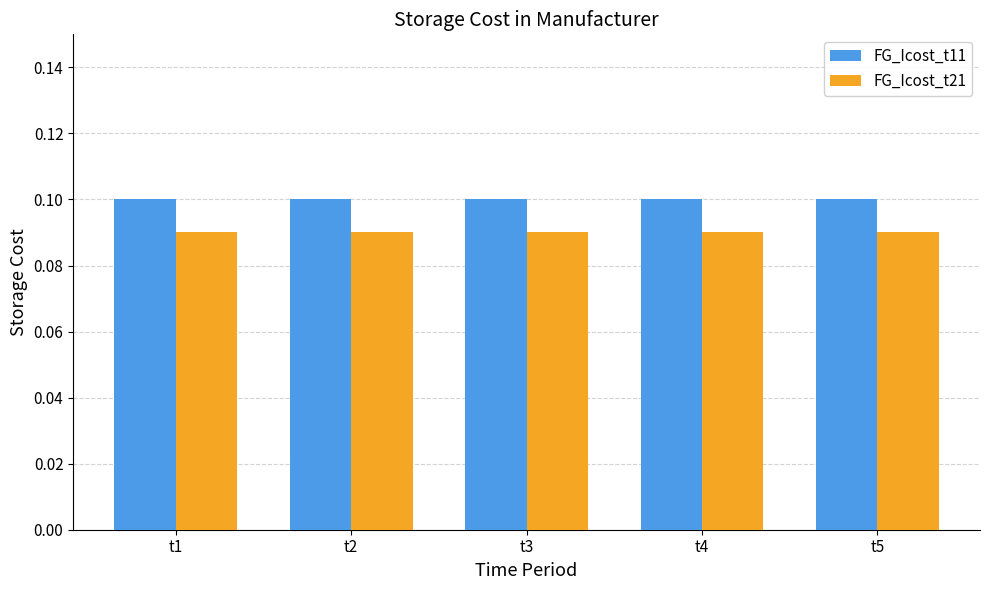

Rank the series by their maximum value, from highest to lowest.

FG_Icost_t11, FG_Icost_t21